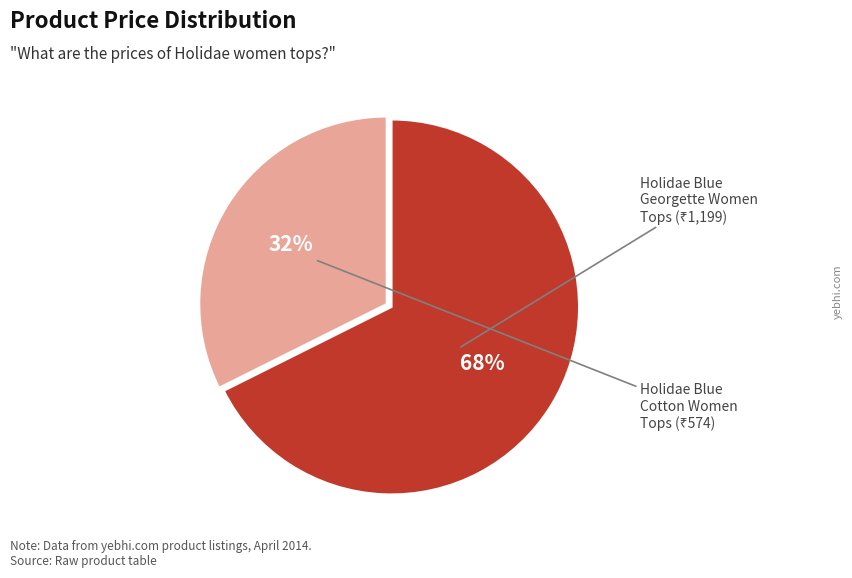

Is there any slice that represents more than half of the pie?

Yes